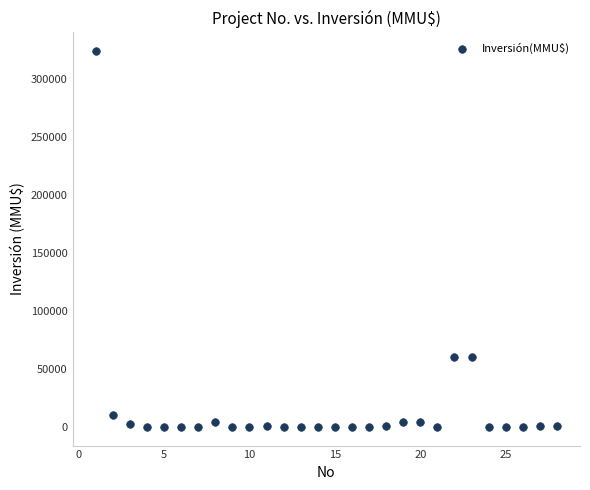

What is the range of Y values (max minus min)?

324020